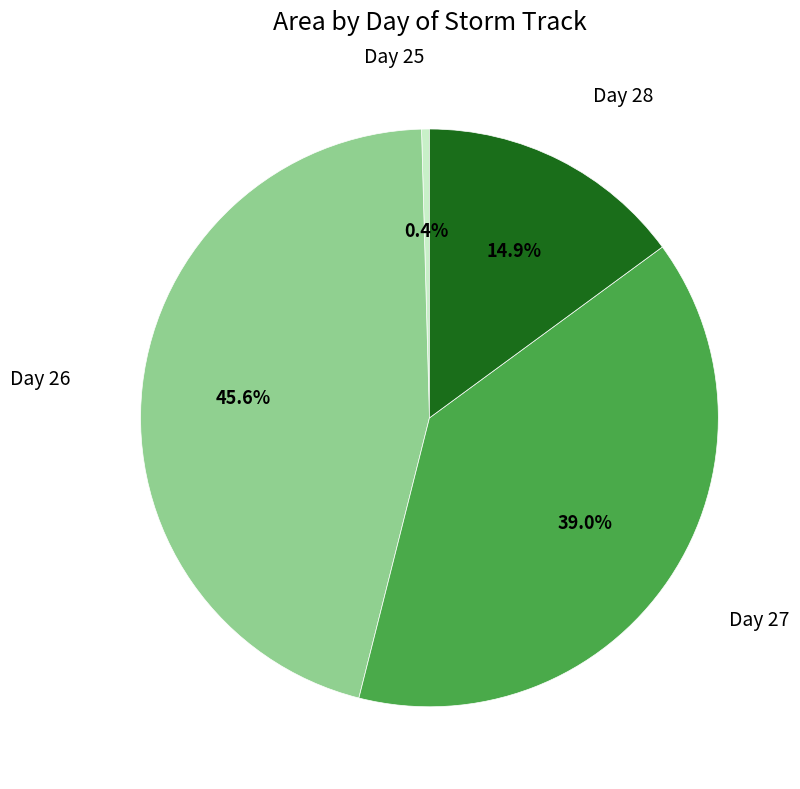

Is there any slice that represents more than half of the pie?

No